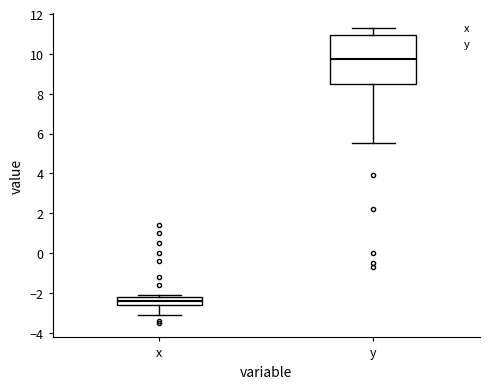

Which box has the lowest median line?

x